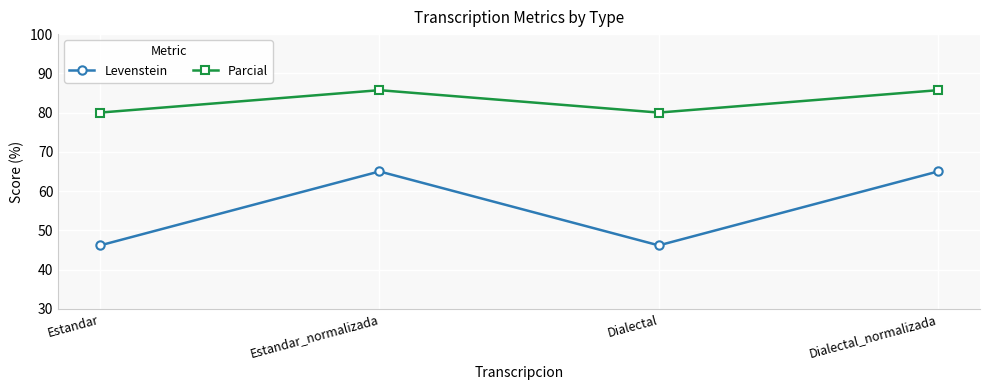

What value does the Levenstein series have at Estandar?

46.2